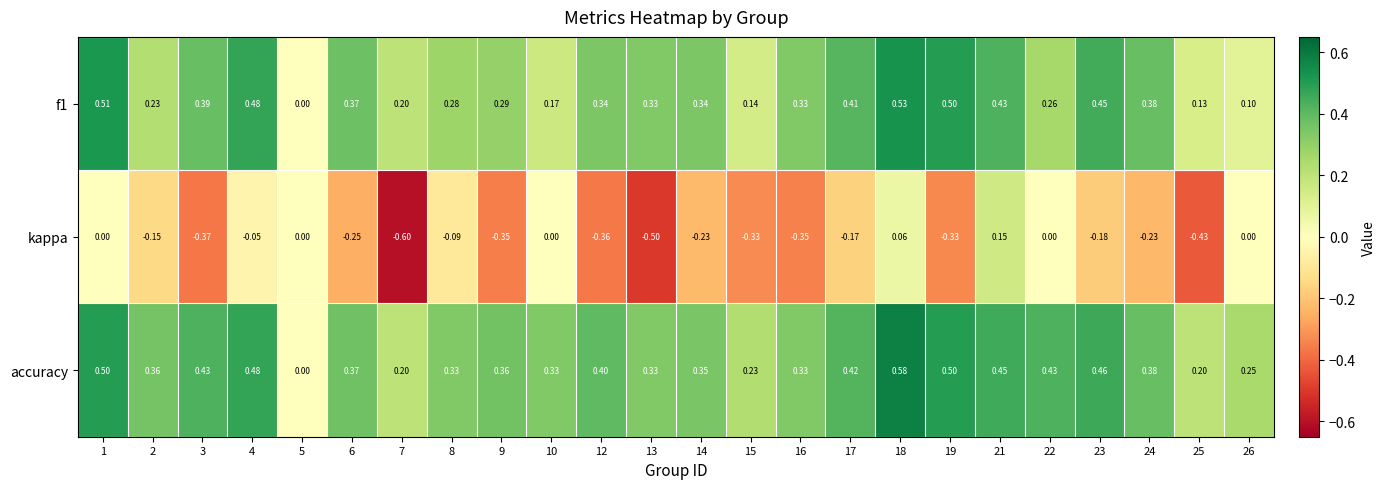

Which category has the highest value across all series?

18